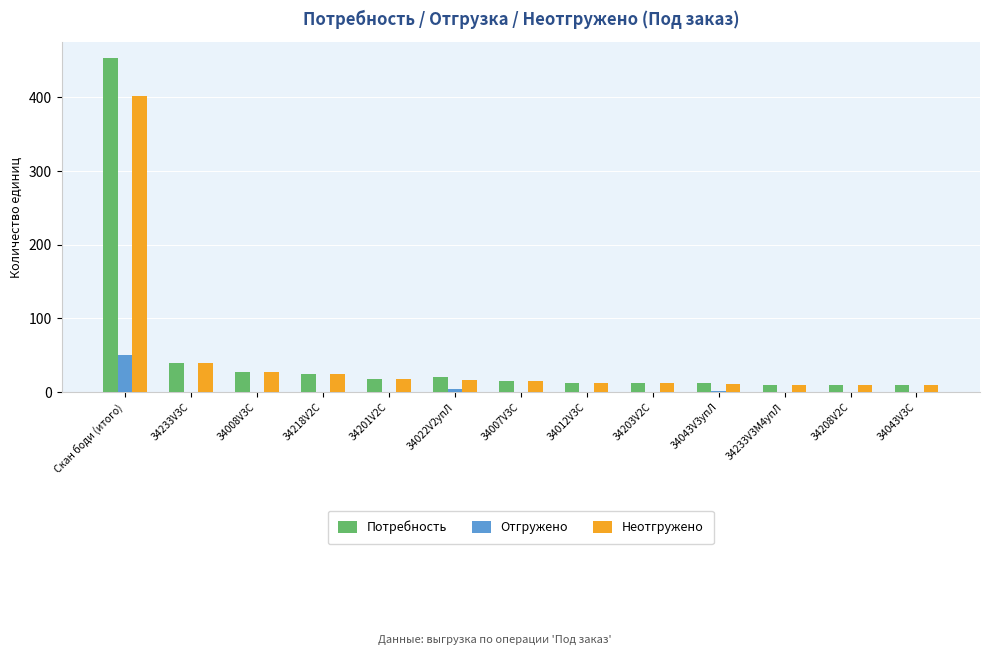

What is the highest value of the Отгружено series?

51